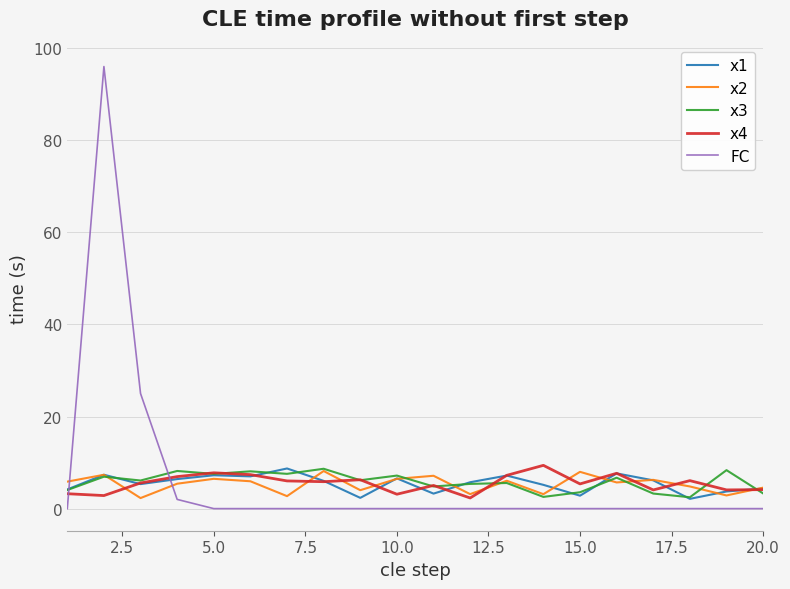

Is this an area chart (filled region under the line)?

No